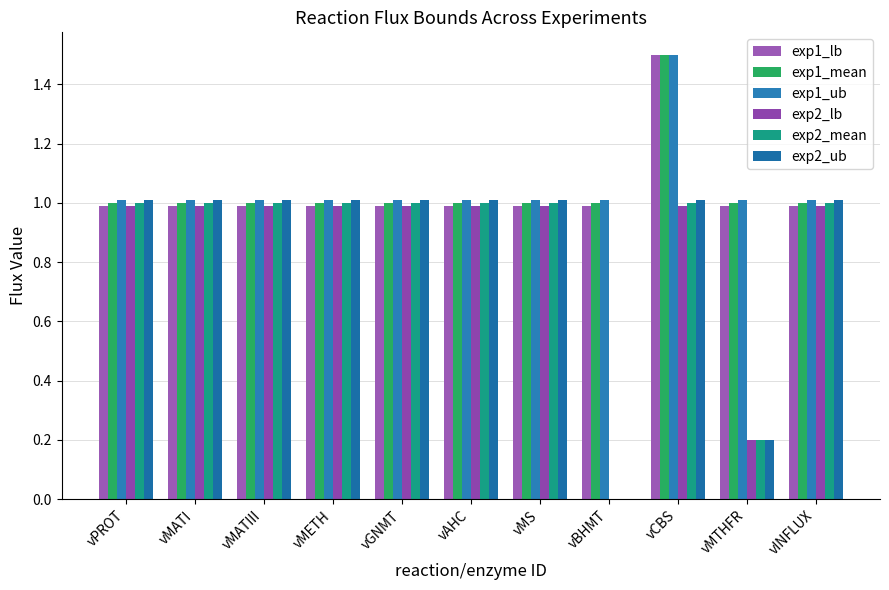

Read the exp2_mean value at vMS.

1.0